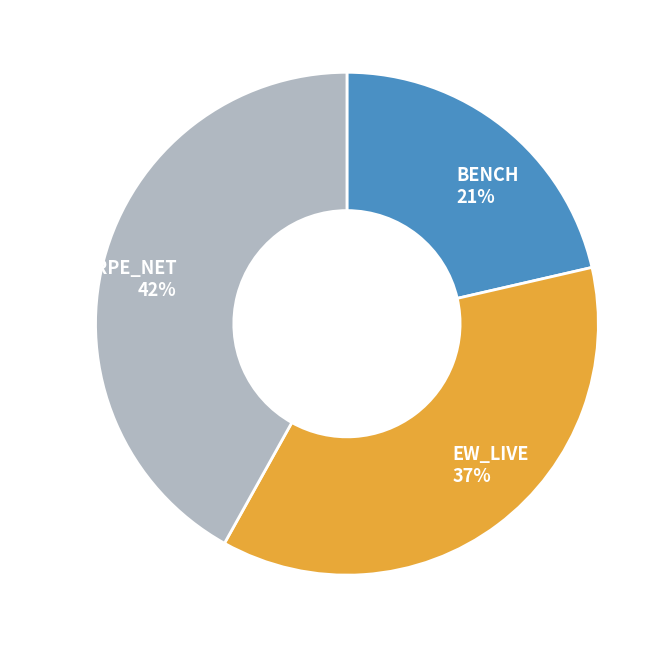

To the nearest percent, what is the average slice percentage?

33%